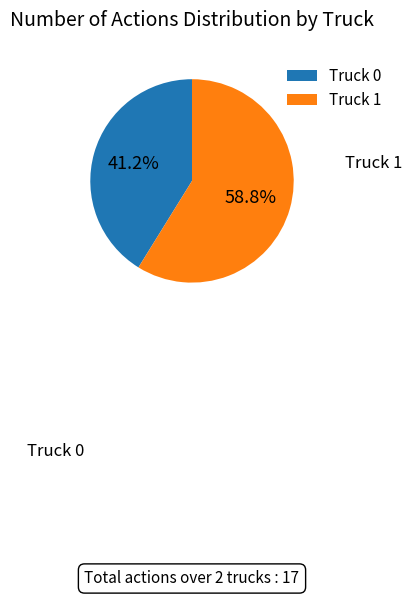

Count the number of slices in the pie.

2